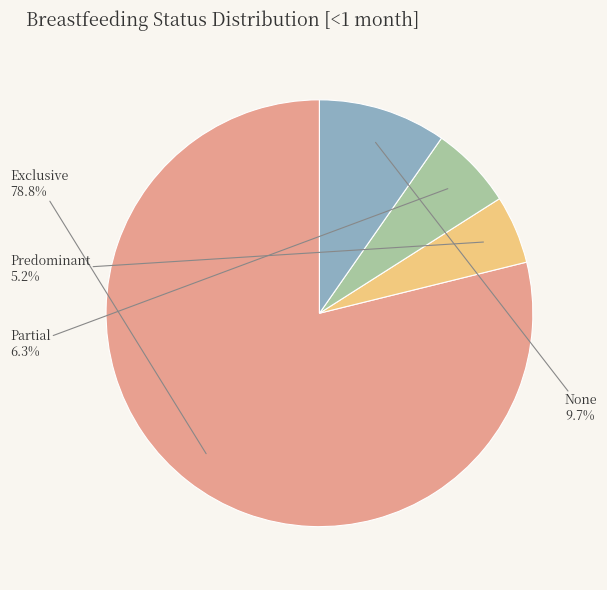

True or false: Exclusive accounts for 91% of the total.

False